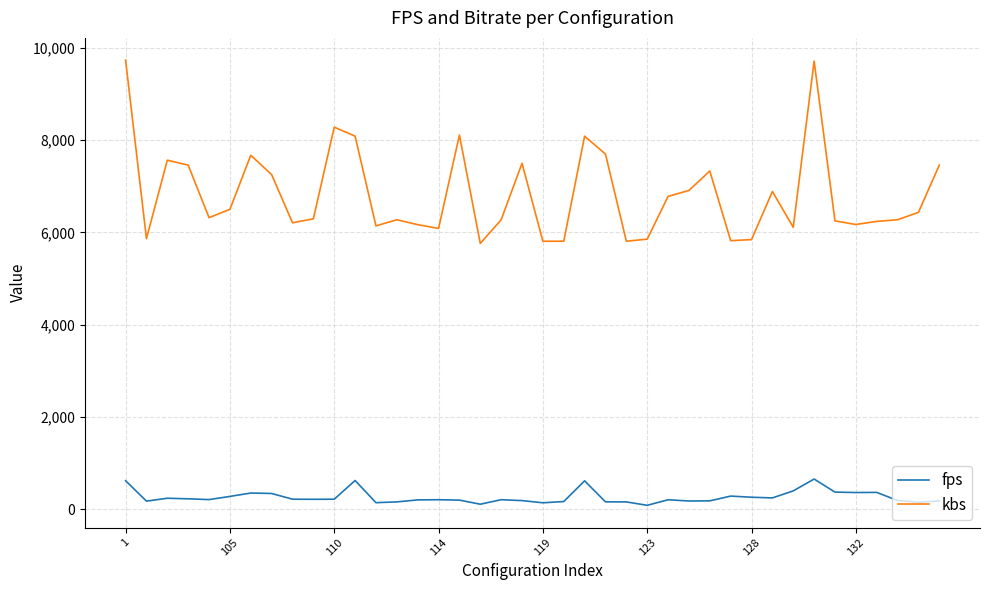

In fps, how many points are higher than both neighbors (excluding endpoints)?

10